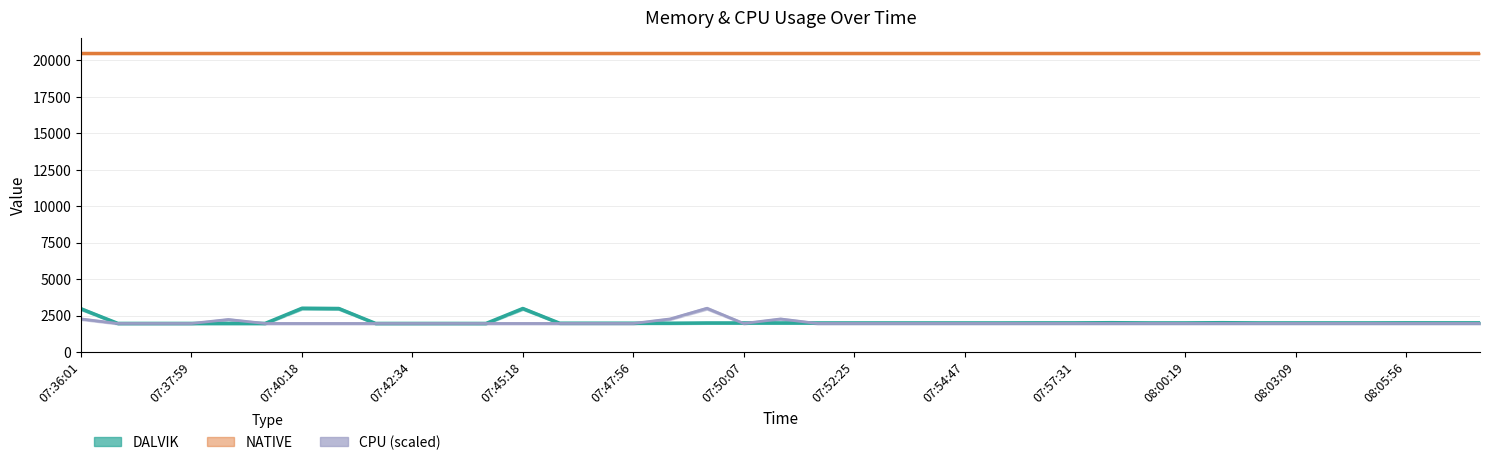

At which category is the sum across all series the highest?

07:36:01